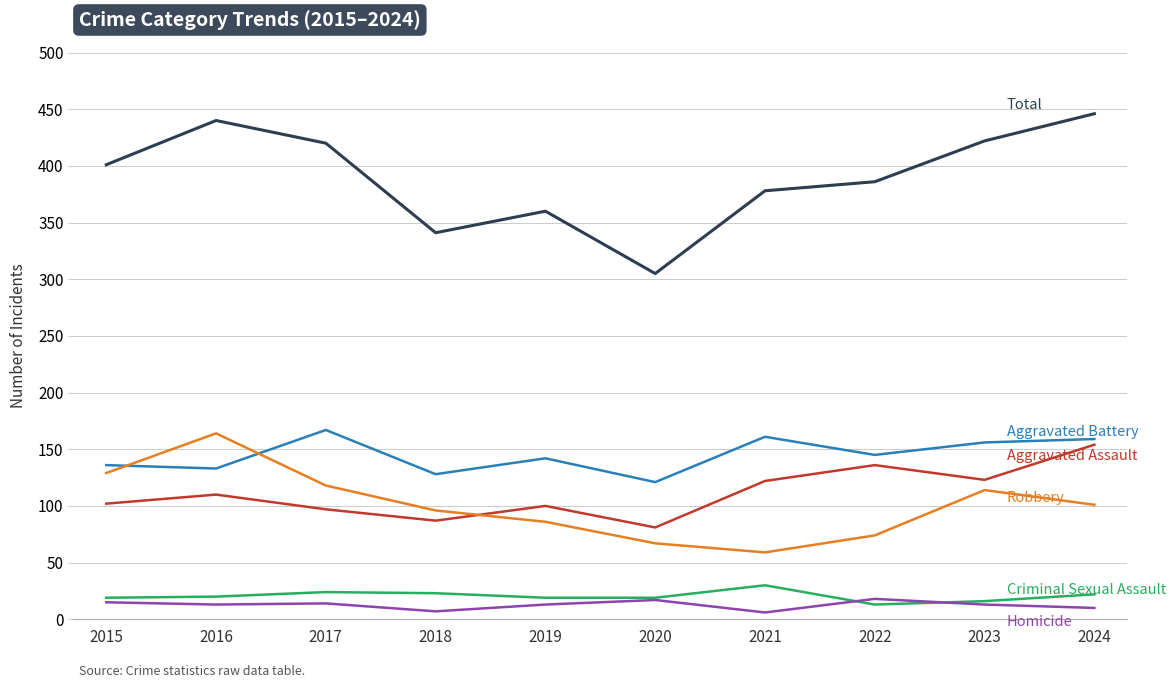

What is the maximum value shown in the chart?

446